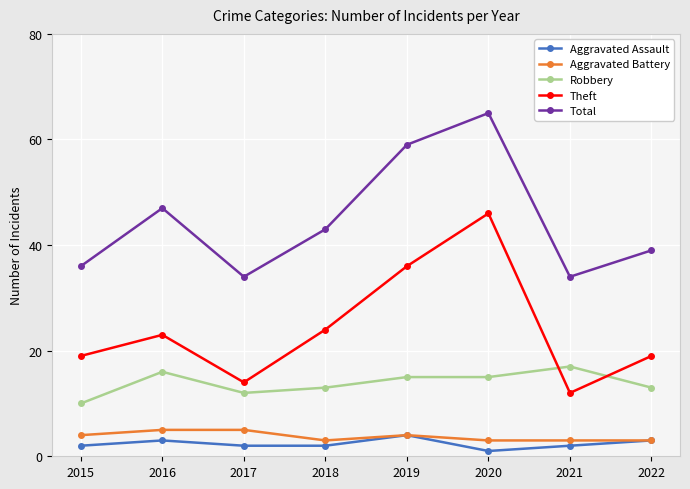

Which series has the widest spread of values?

Theft